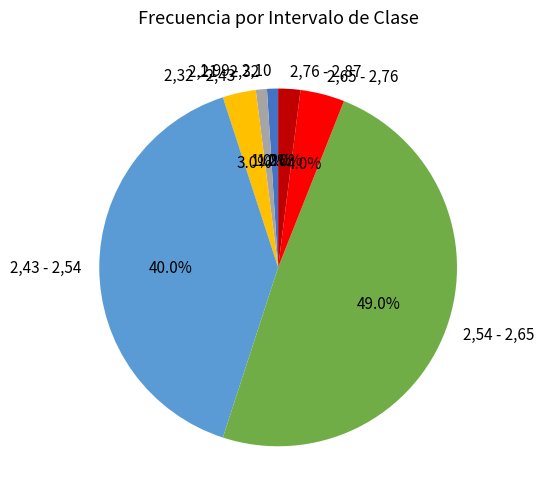

Is it true that 2,65 - 2,76 is 4% of the pie?

True